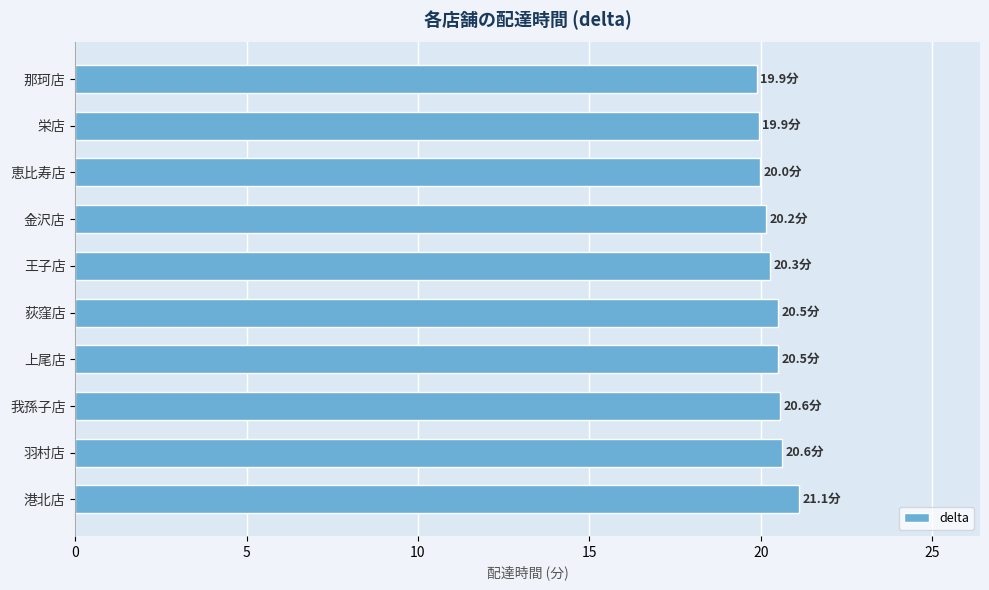

What is the difference between the maximum and minimum values?

1.2